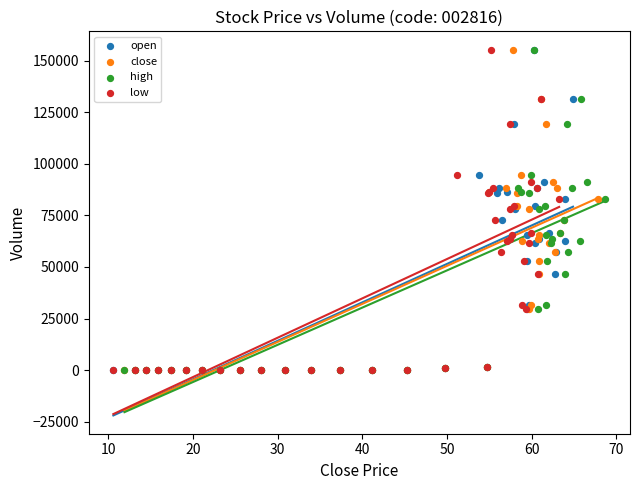

What are all the series names shown in the legend?

open, close, high, low